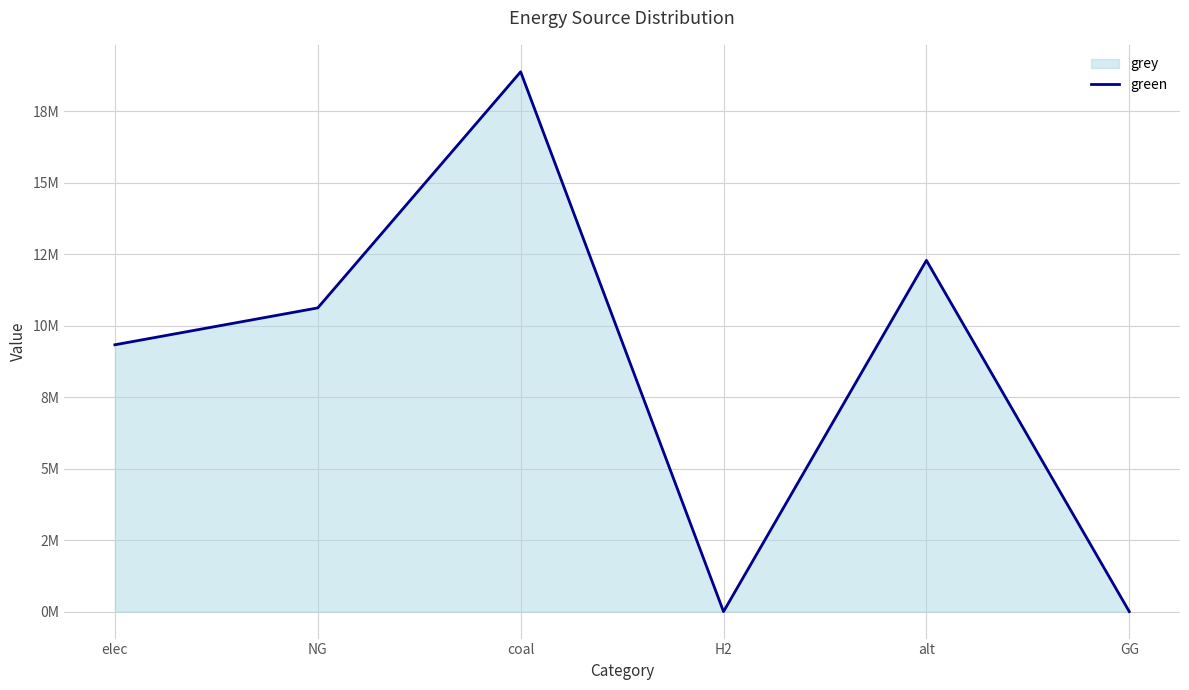

List the labels in order of value, largest first.

coal, alt, NG, elec, H2, GG